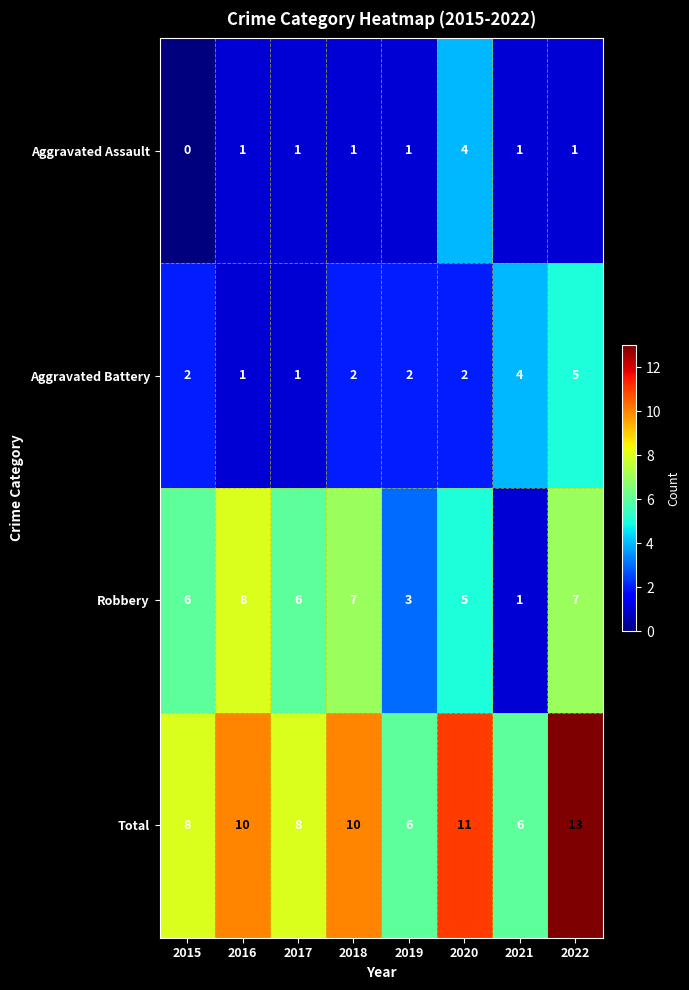

What is the greatest value displayed?

13